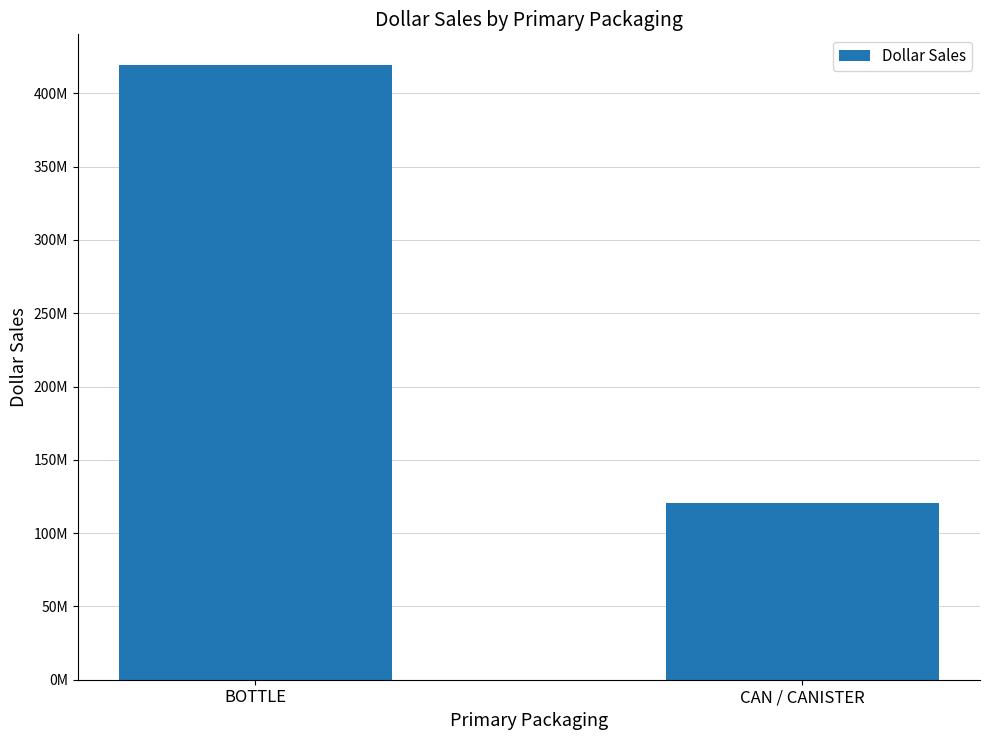

Does the chart contain stacked bars?

No